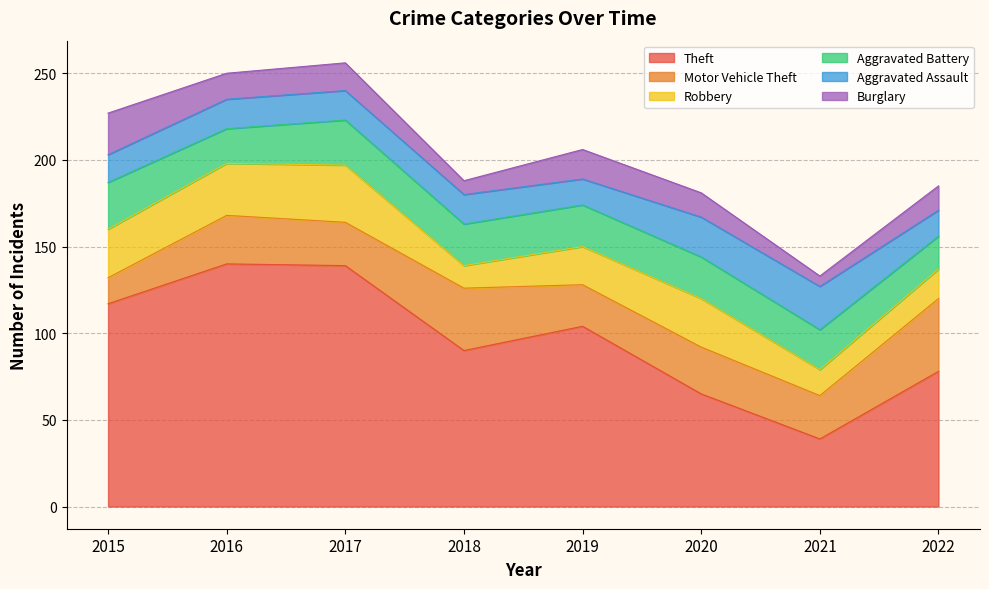

The value of Robbery at 2018 is 13. True or false?

True